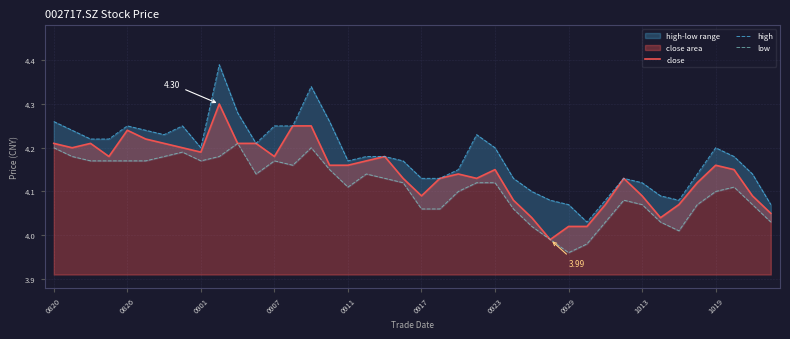

What position from the right is 38?

2